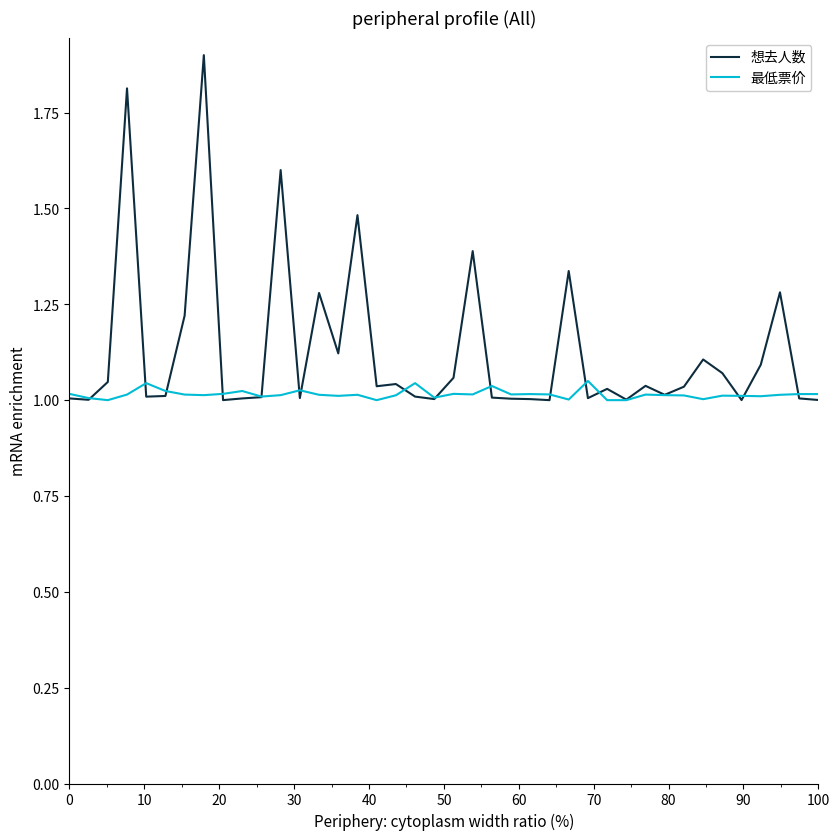

Which series has the largest total across all categories?

想去人数